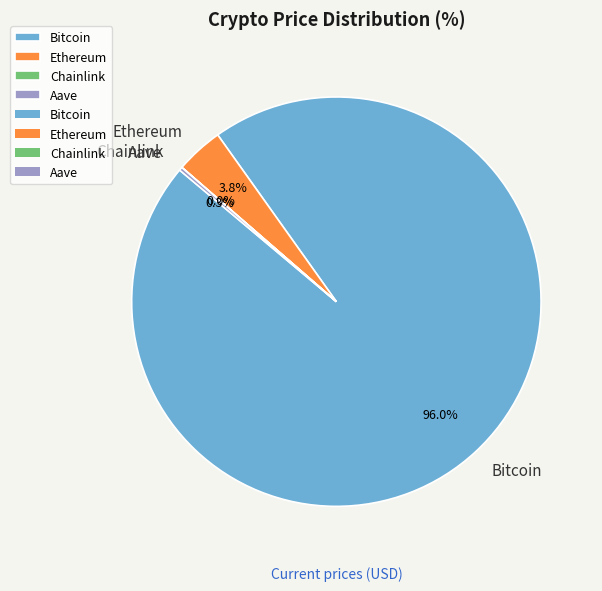

Is there a majority slice in this chart?

Yes